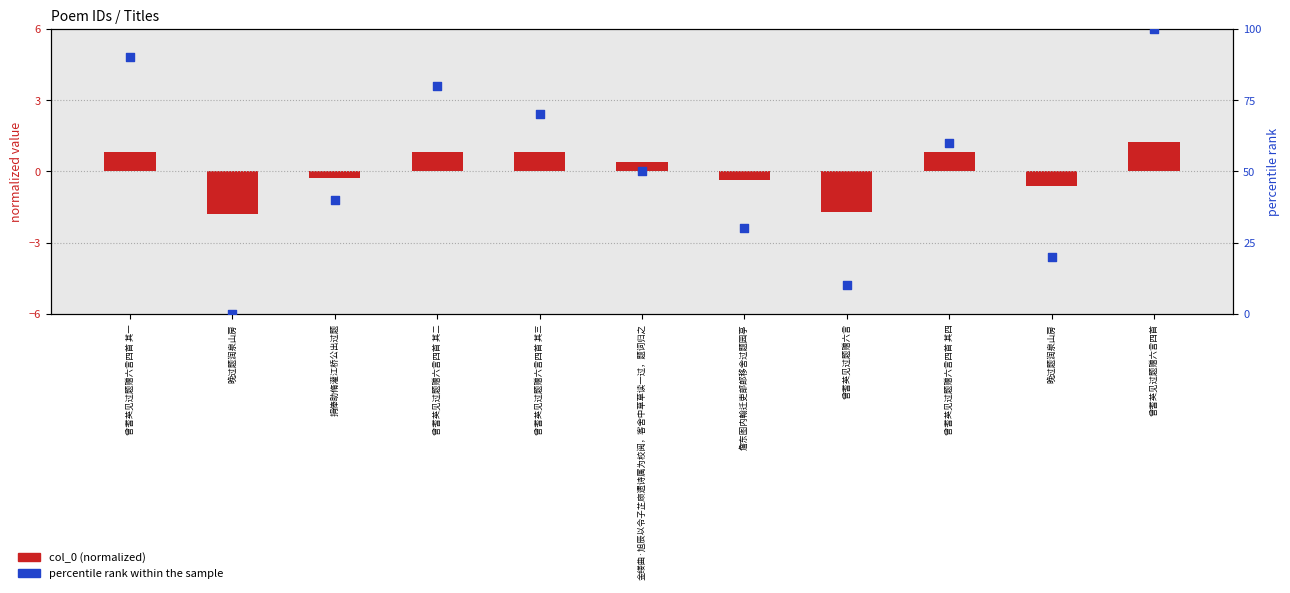

What are all the series names shown in the legend?

col_0 (normalized), percentile rank within the sample